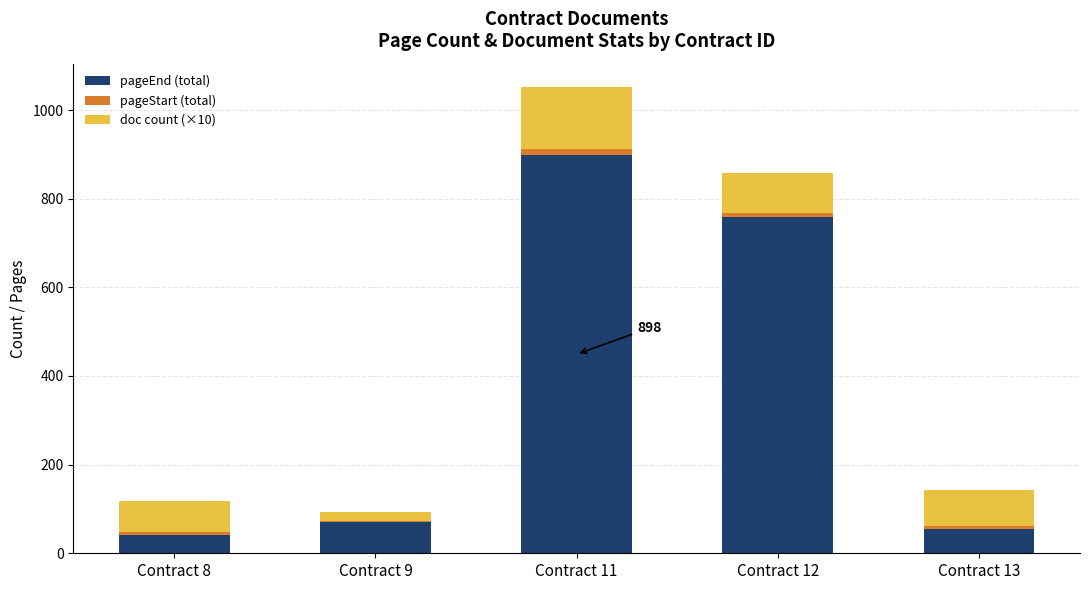

The value of pageEnd (total) at Contract 9 is 36. True or false?

False